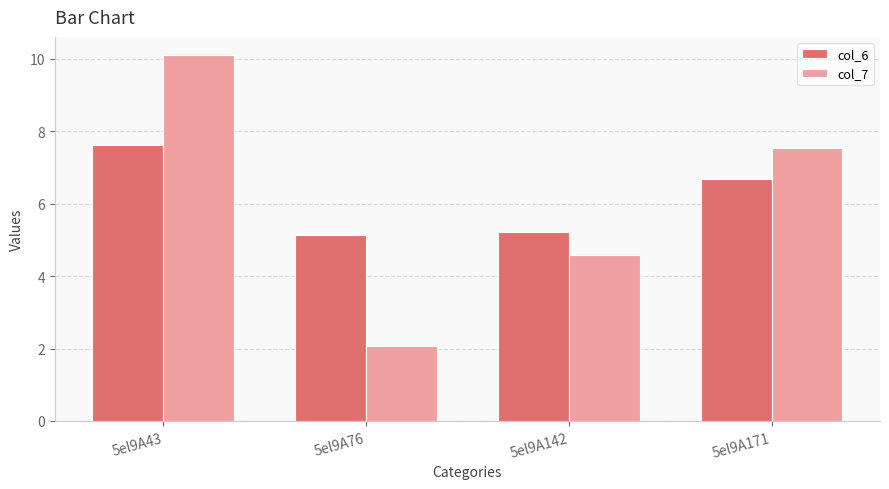

The col_6 series shows 8.8 at 5el9A171. True or false?

False